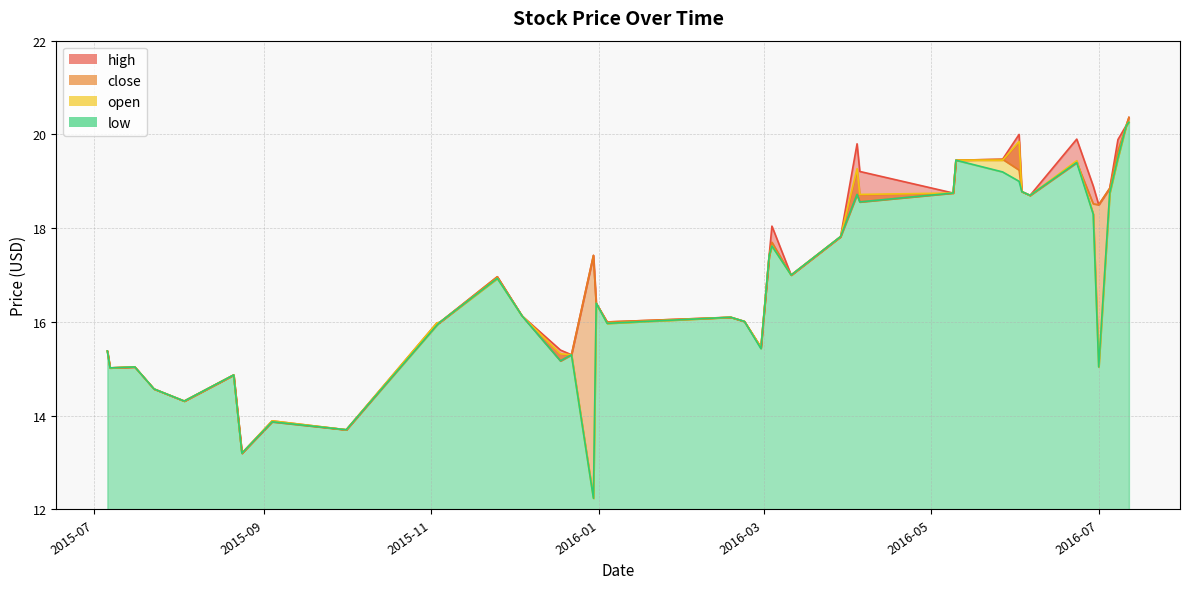

How many lines are shown in the chart?

4